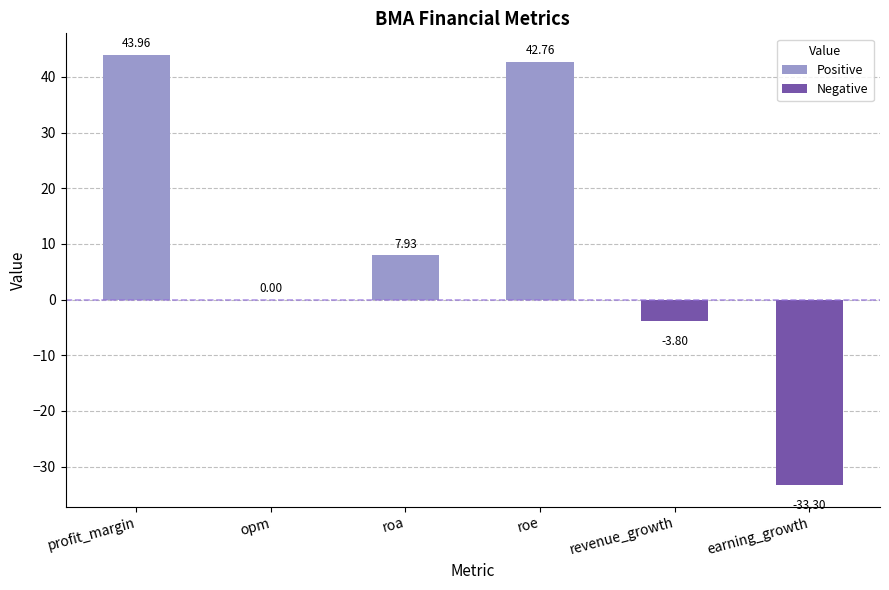

What is the change in value from roa to revenue_growth?

-11.7